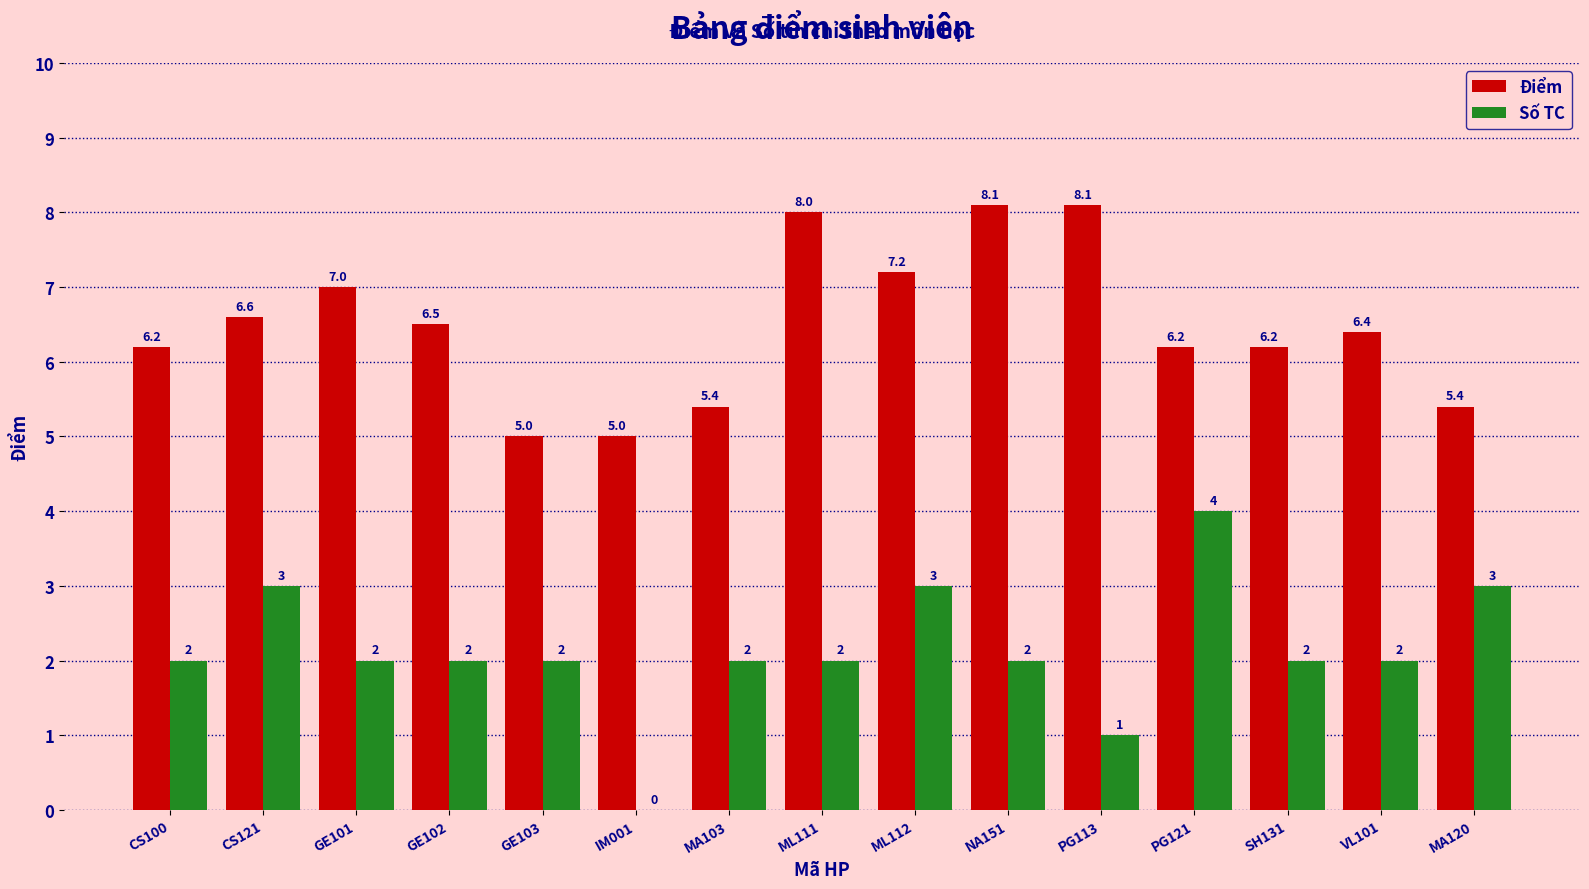

Does the chart contain stacked bars?

No